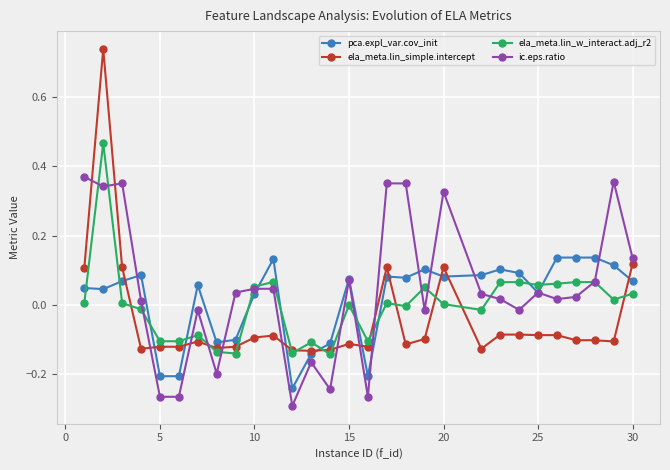

Rank the series by their maximum value, from lowest to highest.

pca.expl_var.cov_init, ic.eps.ratio, ela_meta.lin_w_interact.adj_r2, ela_meta.lin_simple.intercept